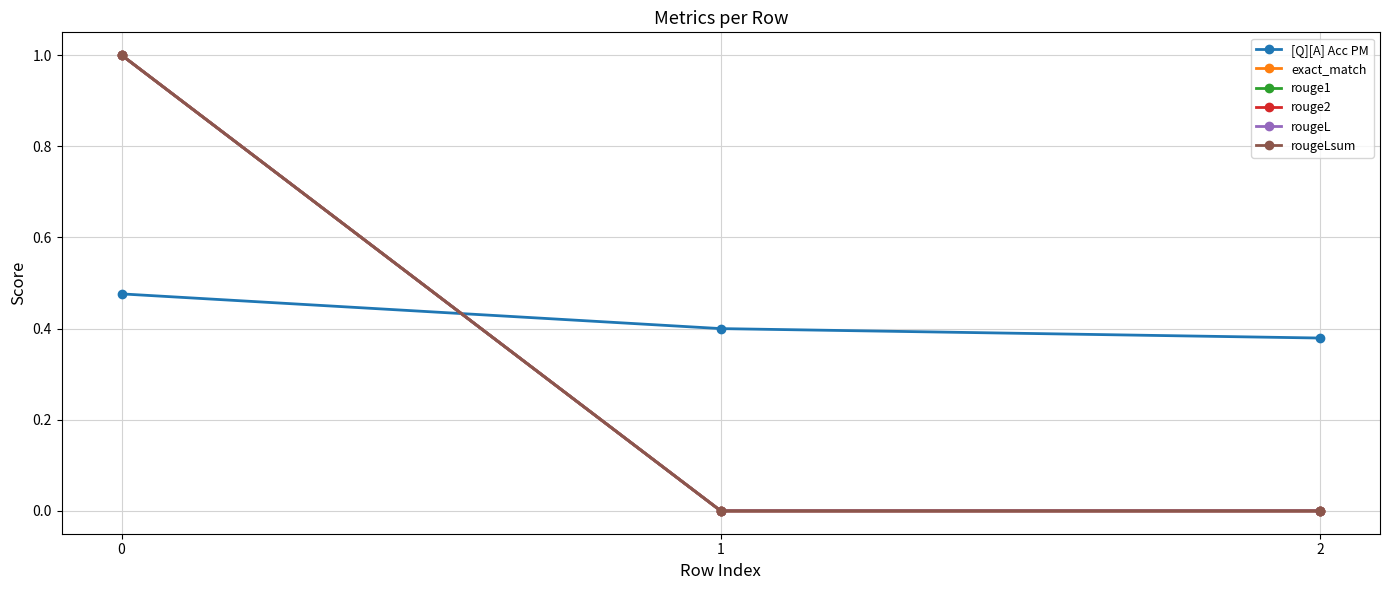

Is this an area chart (filled region under the line)?

No